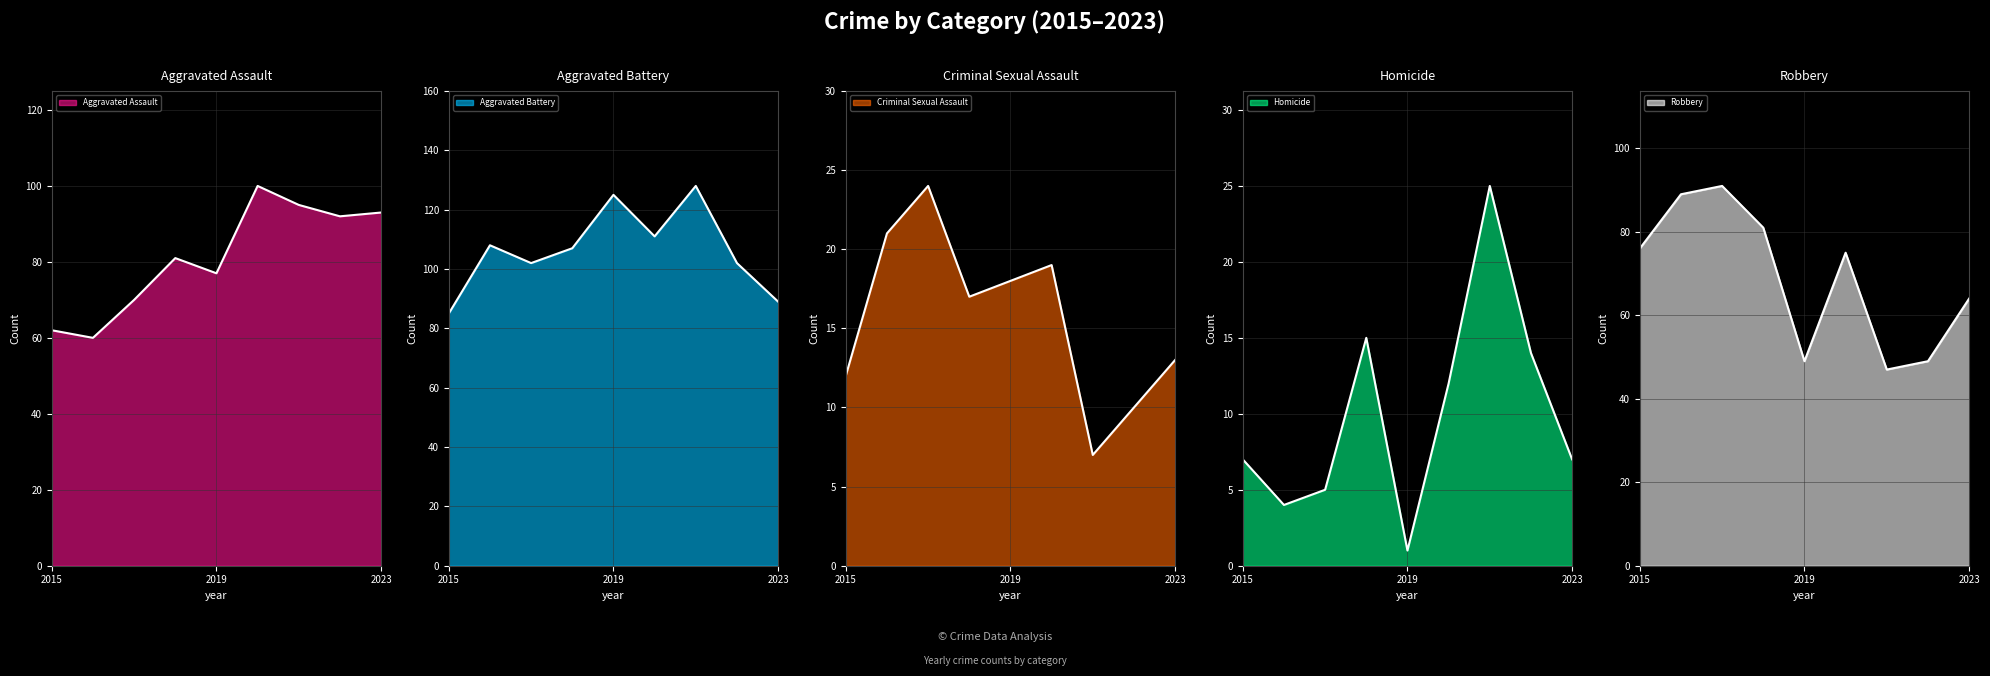

What is the maximum value shown in the chart?

128